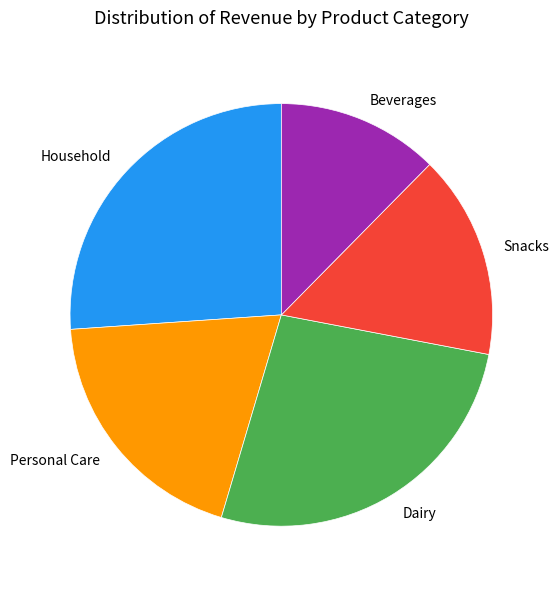

Do Dairy and Beverages together represent more than half of the pie?

No